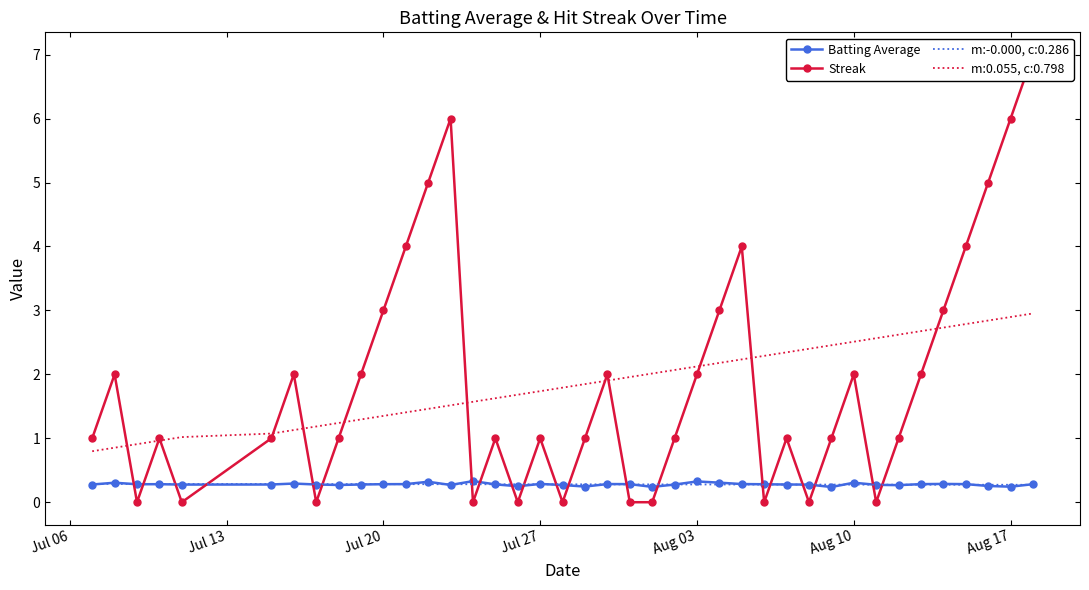

True or false: m:0.055, c:0.798 and m:-0.000, c:0.286 intersect in this chart.

False